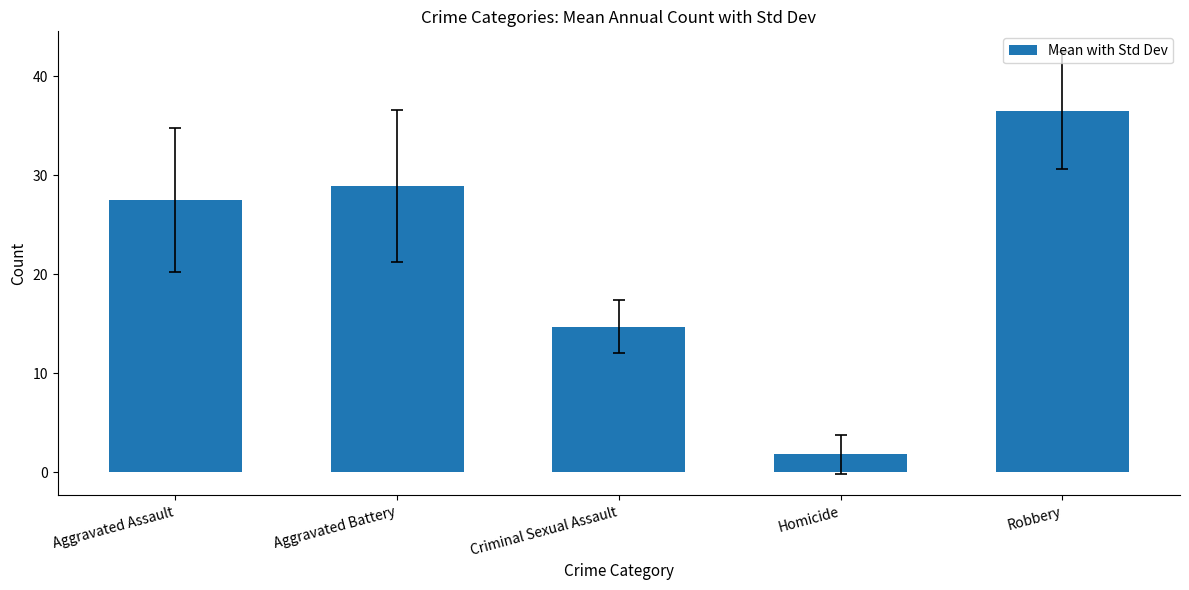

What is the sum of the values at Robbery and Homicide?

38.3